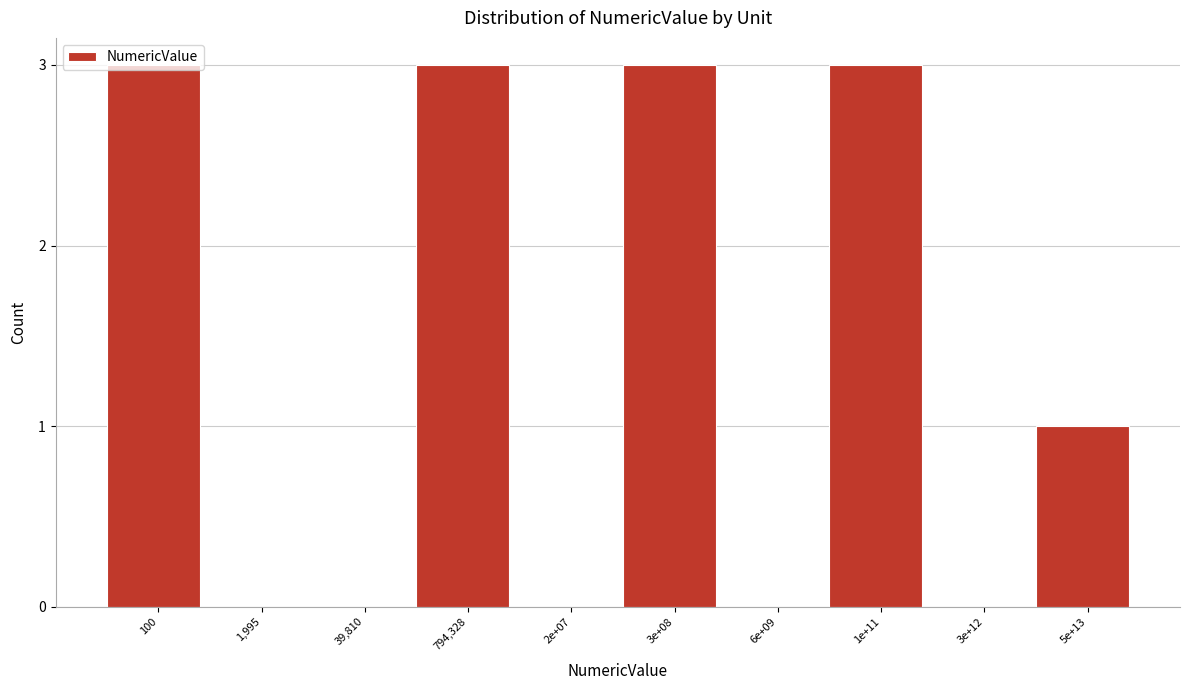

What is the sum of all values?

13